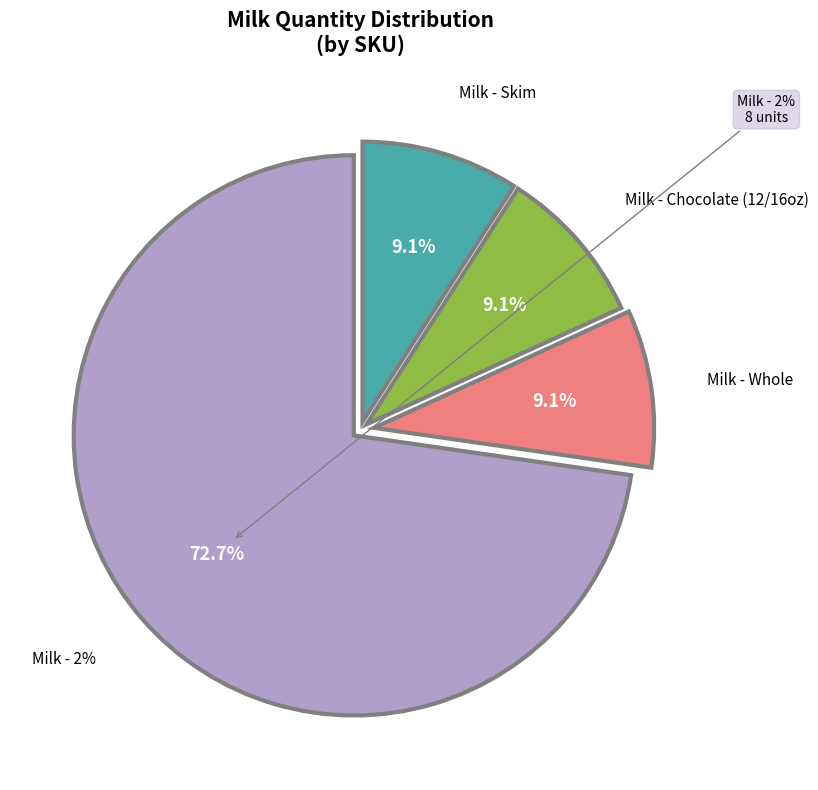

Is the sum of wholeg and chop greater than half?

No